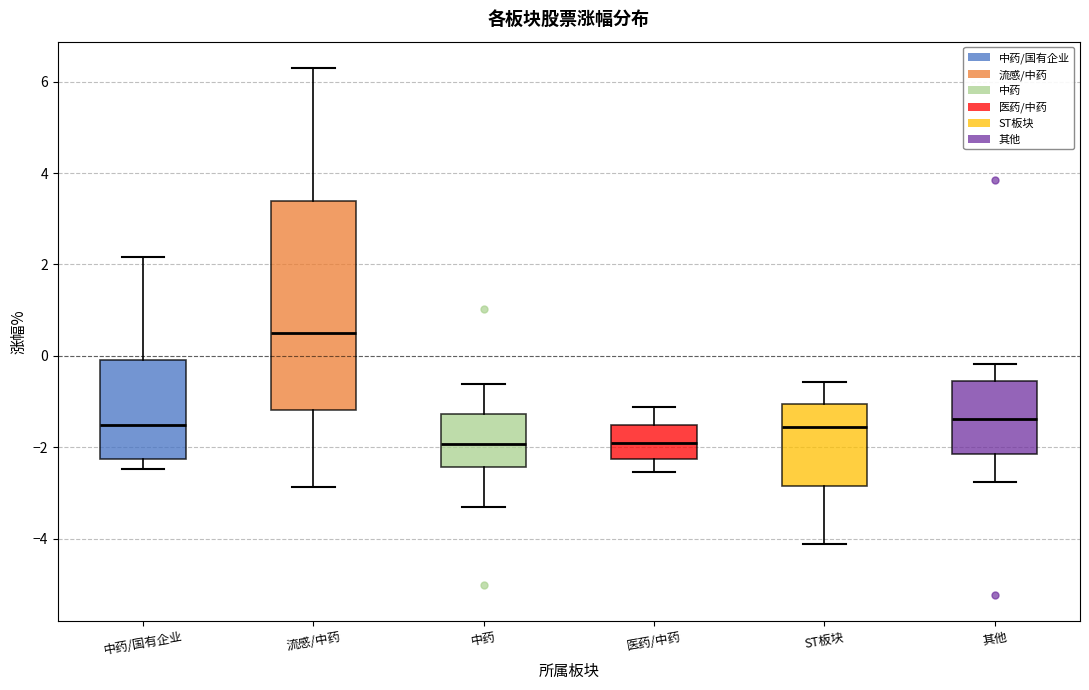

Which box is the tallest, from its lower edge to its upper edge?

流感/中药